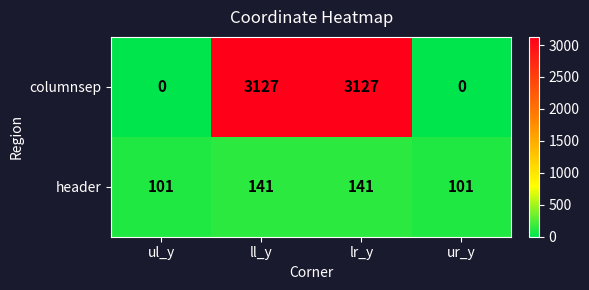

What is the difference between the highest and lowest values at ur_y?

101